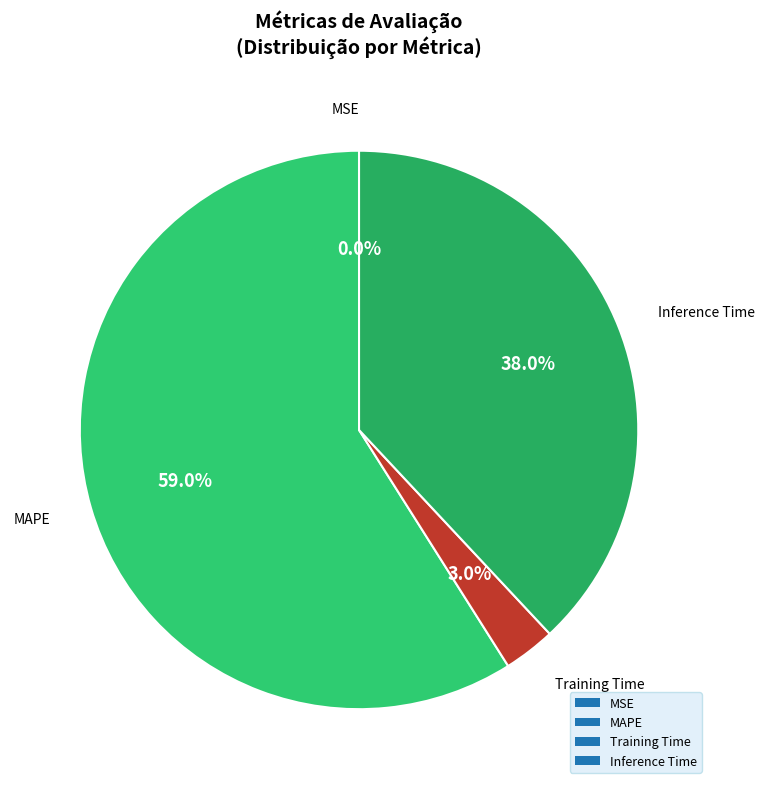

To the nearest percent, what is the average slice percentage?

25%